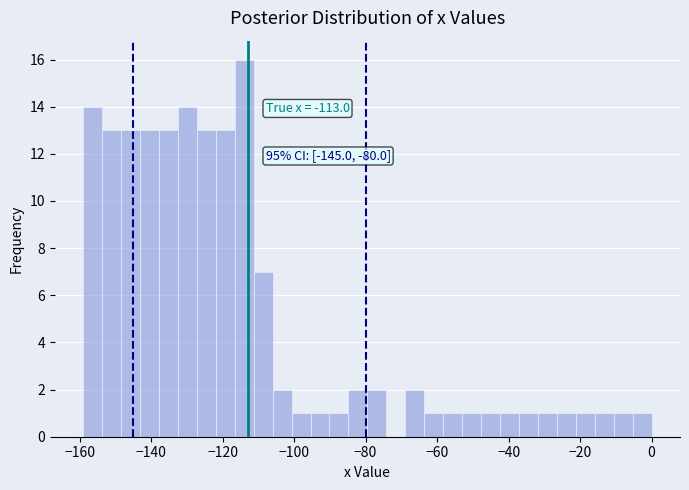

Read against the x-axis, roughly where is the centre of the tallest bar?

-114